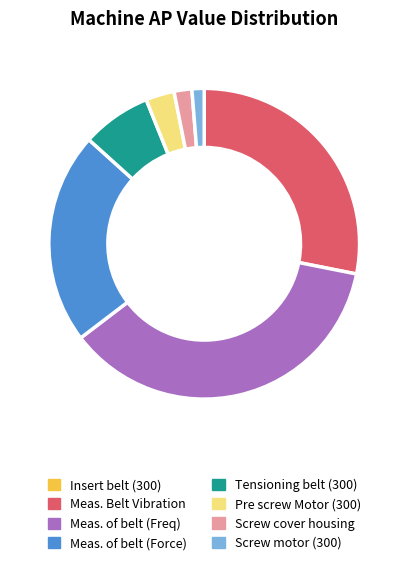

What is the largest slice in the pie chart?

Meas. of belt (Freq)